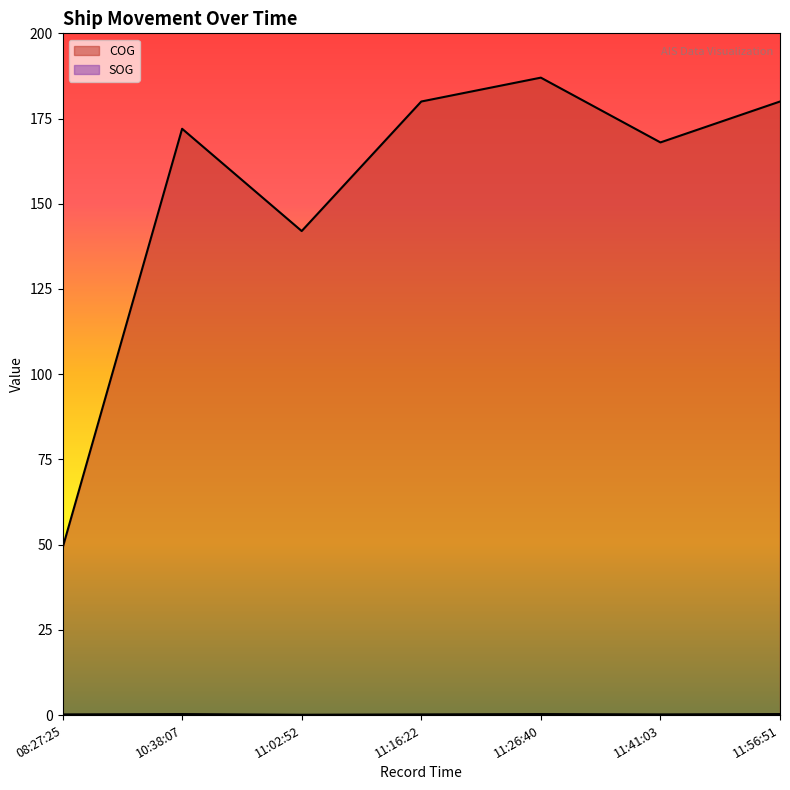

True or false: SOG and COG cross at least once.

False